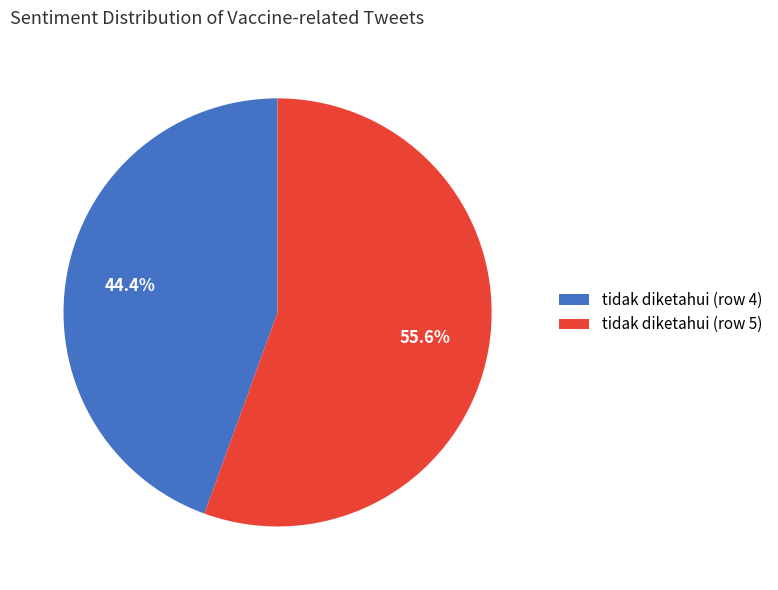

To the nearest percent, what is the difference between the tidak diketahui (row 5) and tidak diketahui (row 4) slice percentages?

11%